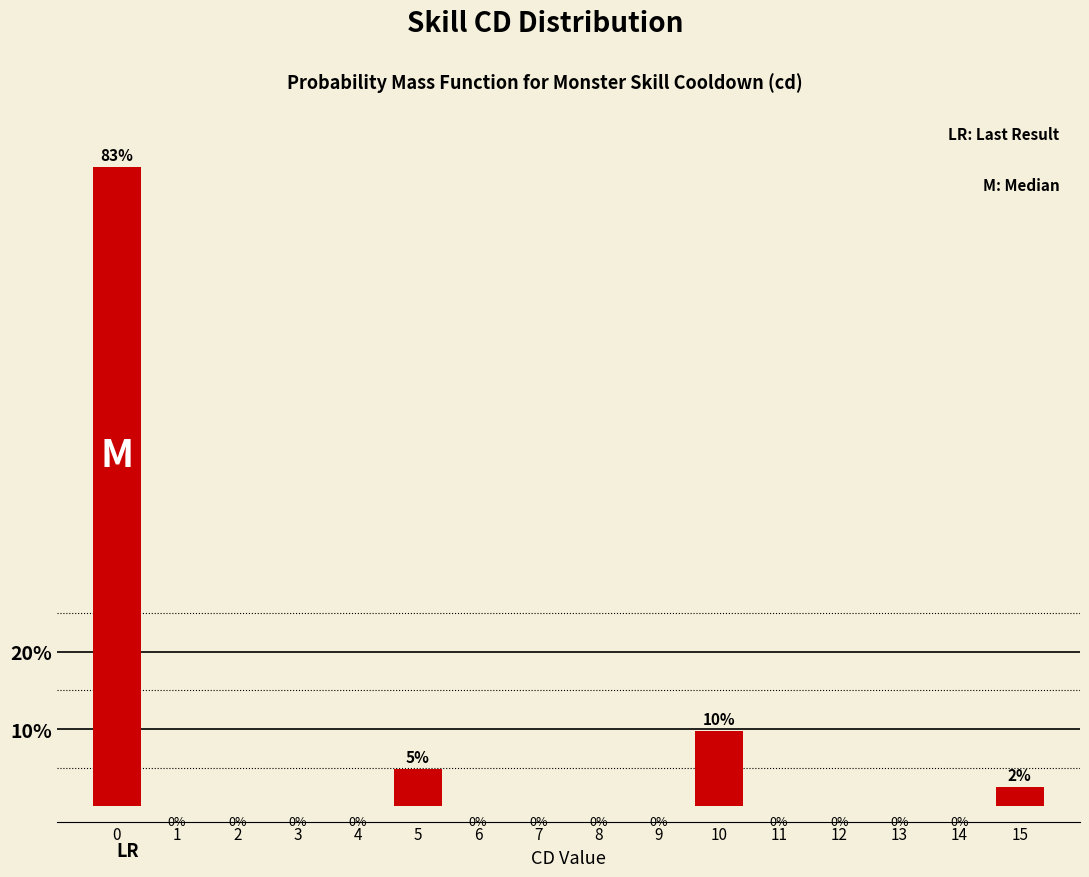

How many bars are there in total?

4